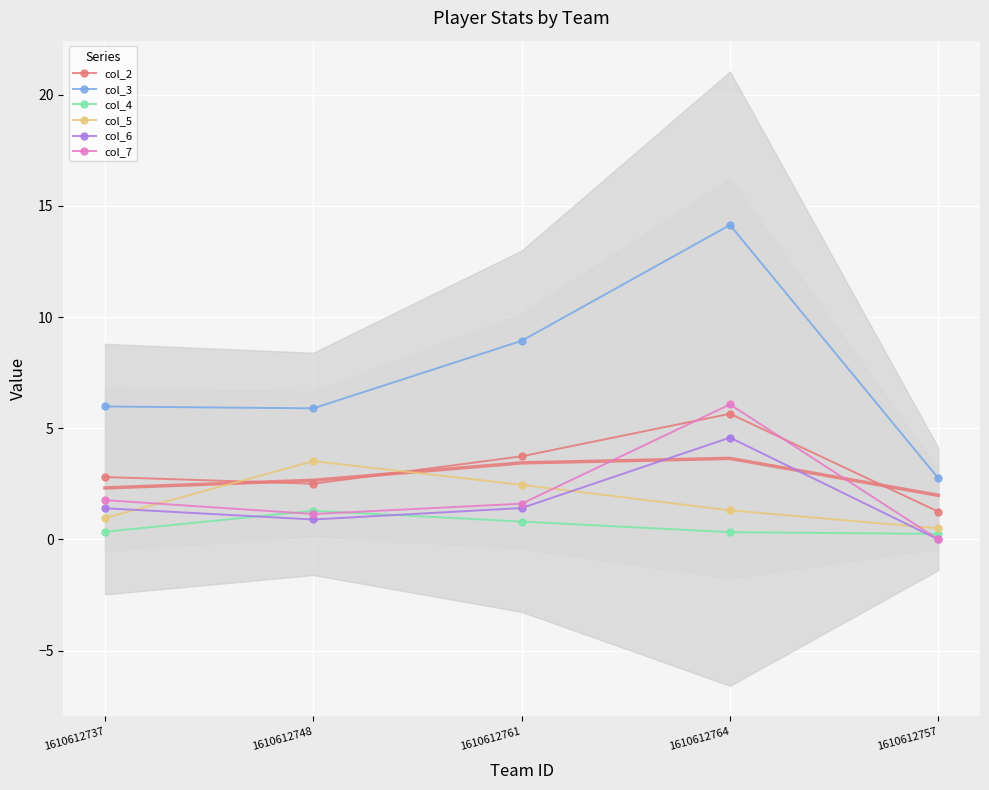

Rank the series at 1610612757 from highest to lowest value.

col_3, col_2, col_5, col_4, col_6, col_7